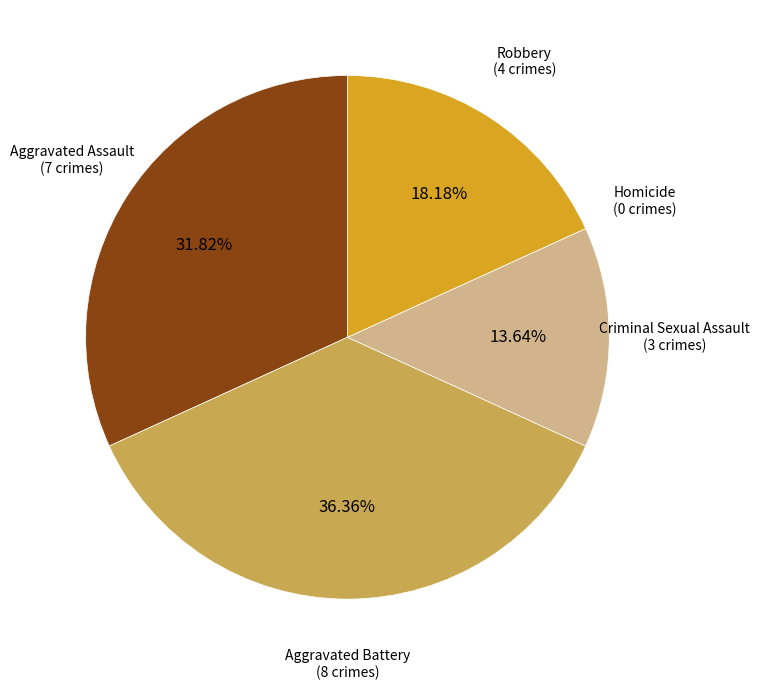

To the nearest percent, what is the difference between the Robbery and Aggravated Battery slice percentages?

18%